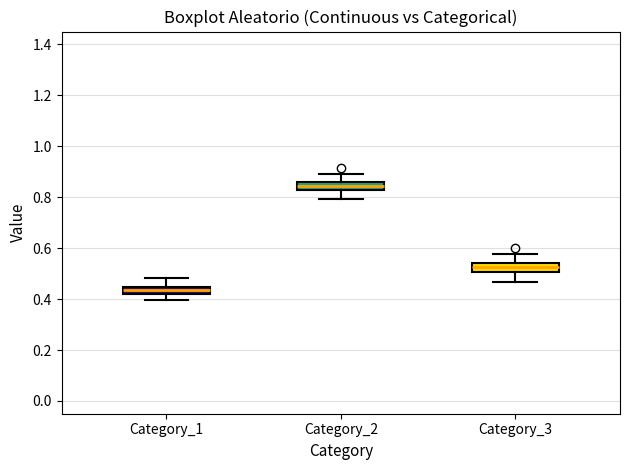

Which box's median line is the highest?

Category_2